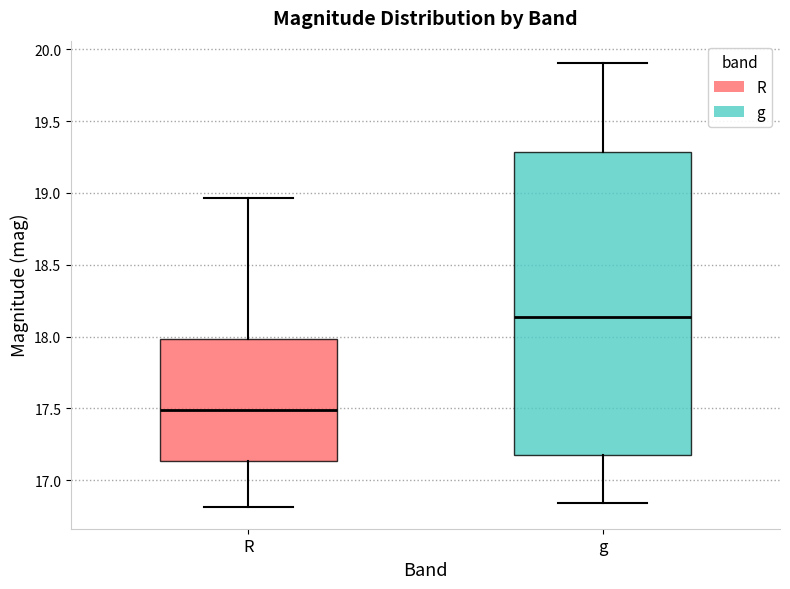

Where is the lower edge of the box for g on the y-axis? The values are not printed on the chart, so give them approximately, as read against the axis.

17.15